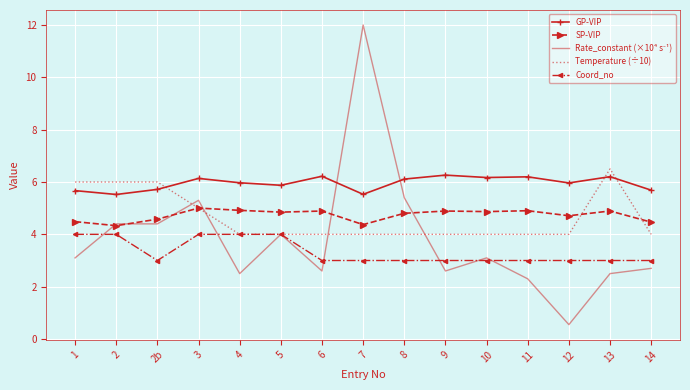

What is the difference between the maximum and minimum values in the SP-VIP series?

0.7